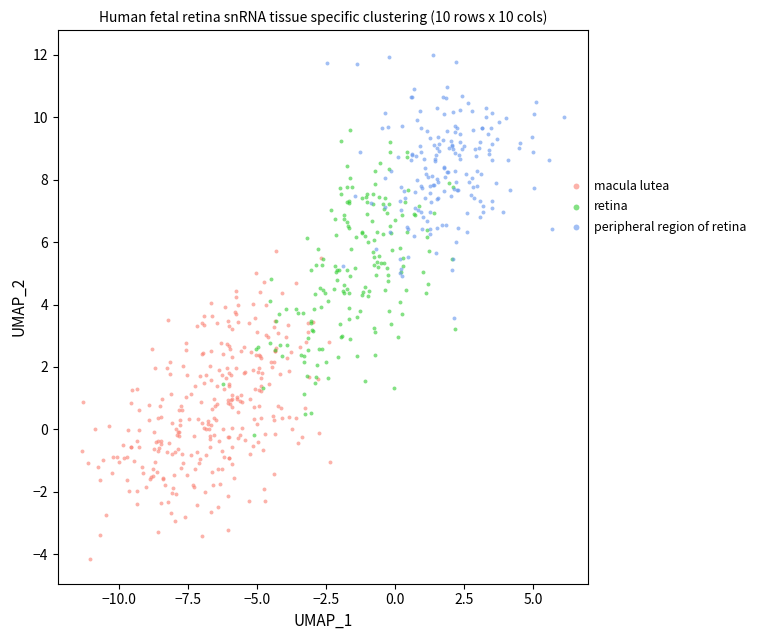

Which series reaches the maximum Y coordinate?

peripheral region of retina